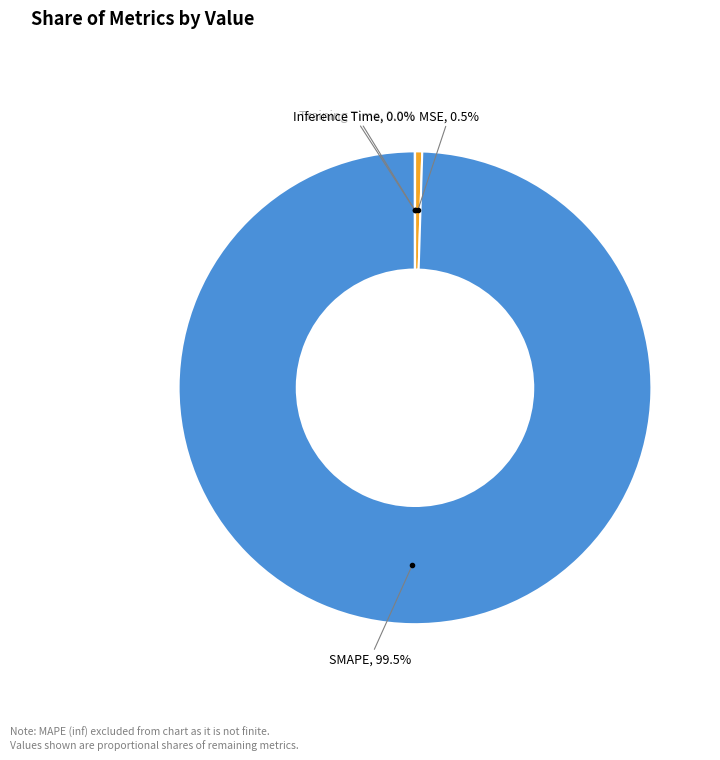

Is there a majority slice in this chart?

Yes